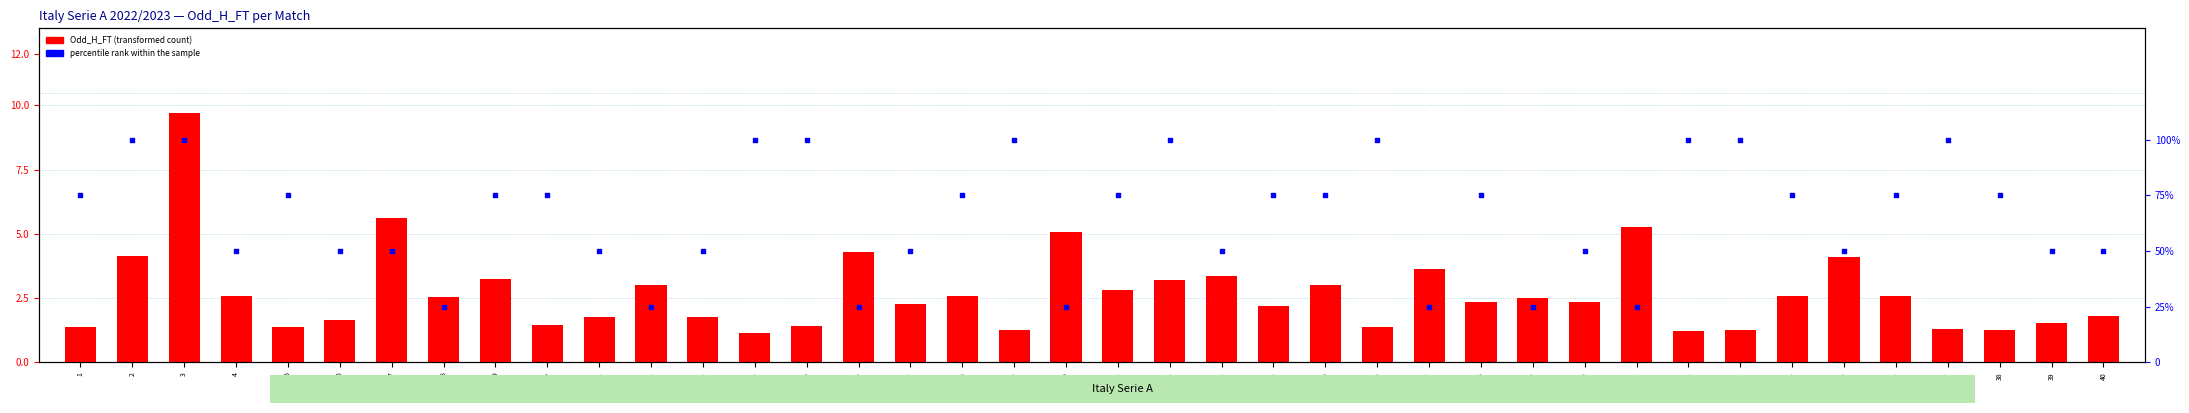

At how many categories does at least one series exceed 47?

33